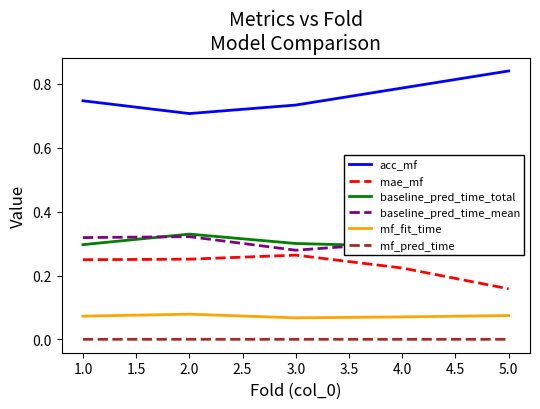

The value of mae_mf at 5.0 is 0.0. True or false?

False